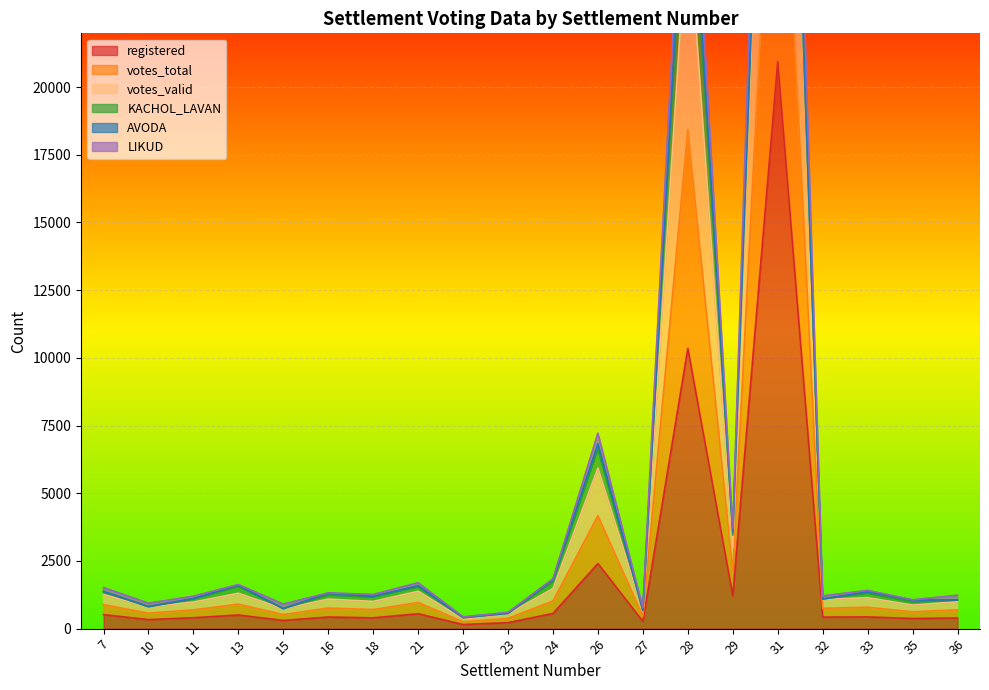

True or false: votes_valid has a value of 305 at 33.

False